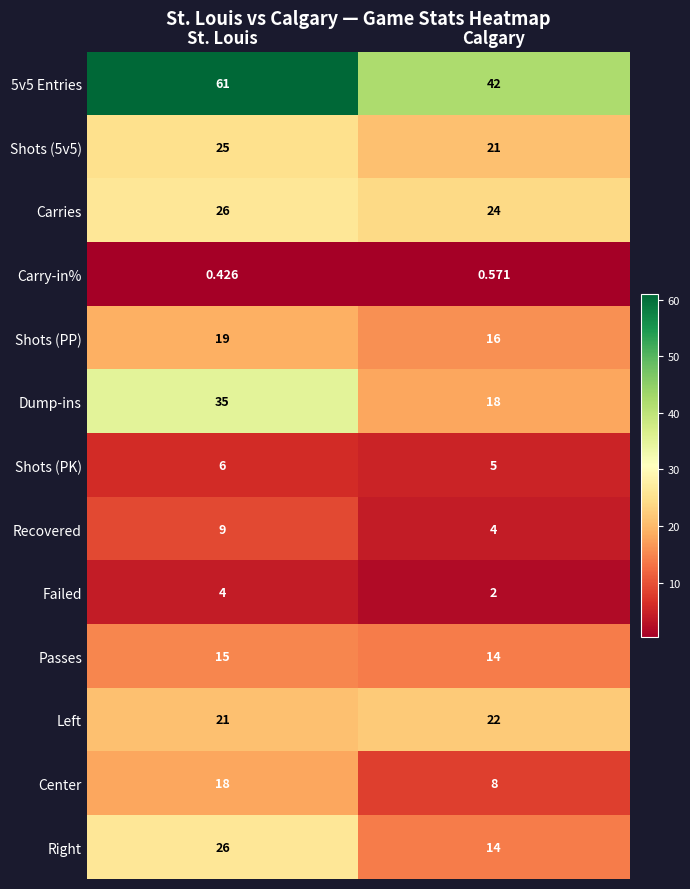

Where is Recovered nearest to the value 6?

Calgary